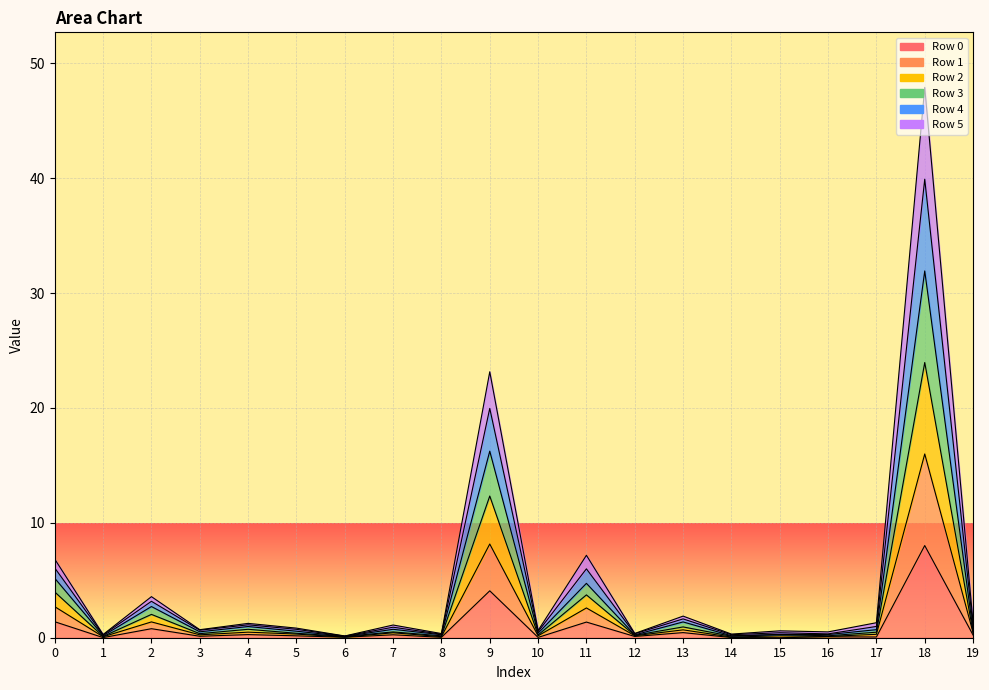

What is the difference between the highest and lowest values at 11?

5.8